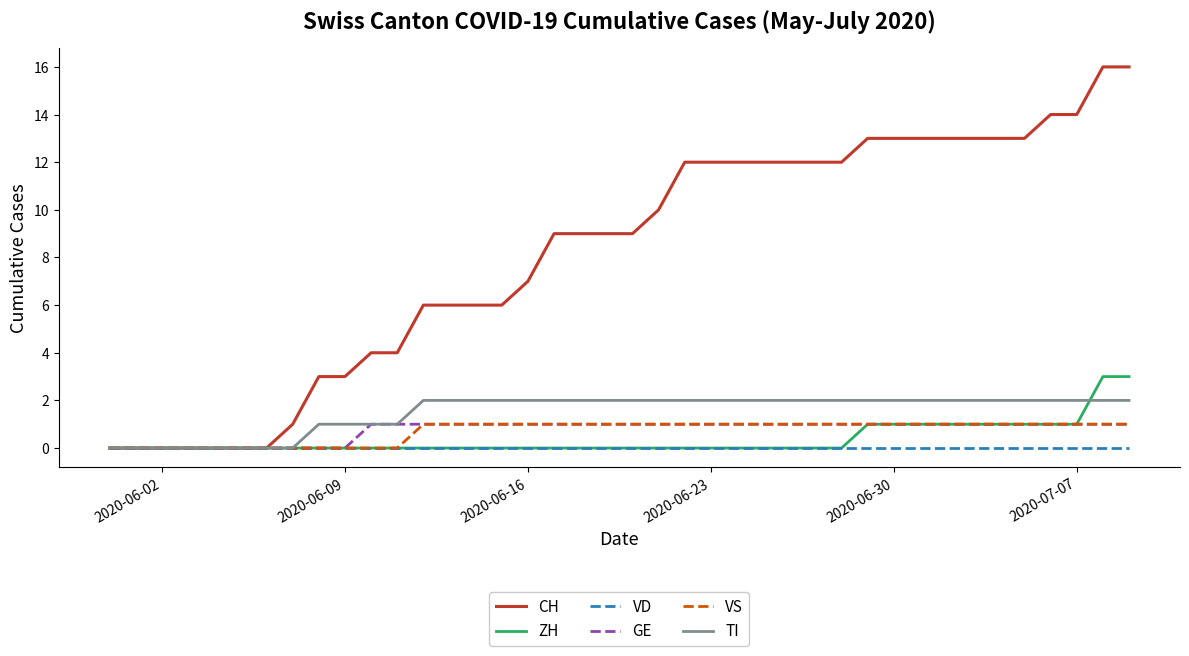

What is the highest value of the CH series?

16